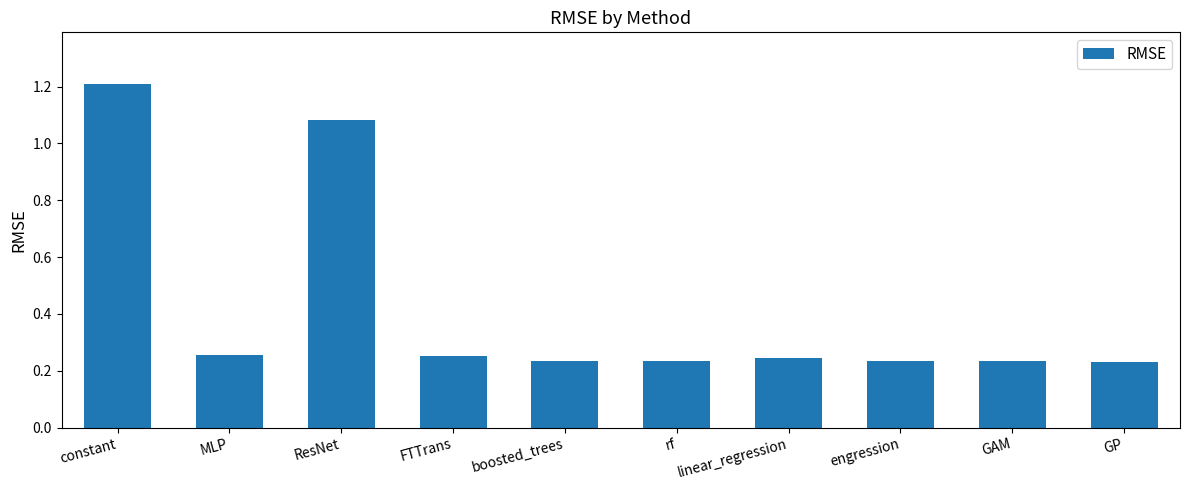

Count the number of categories in the chart.

10